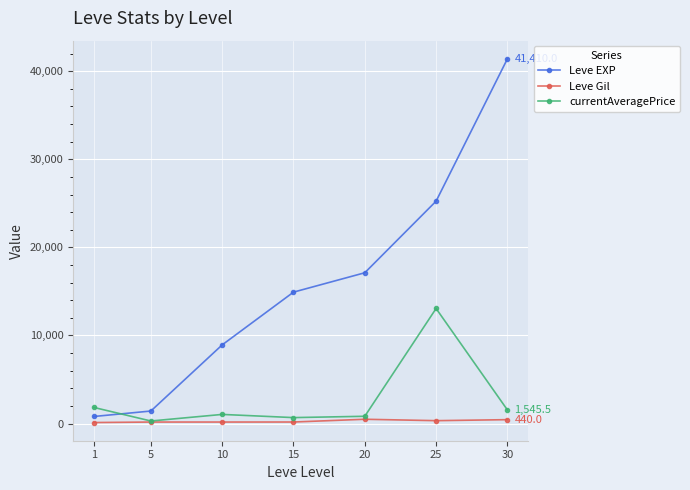

Is it true that currentAveragePrice equals 1828.3 at 1?

True